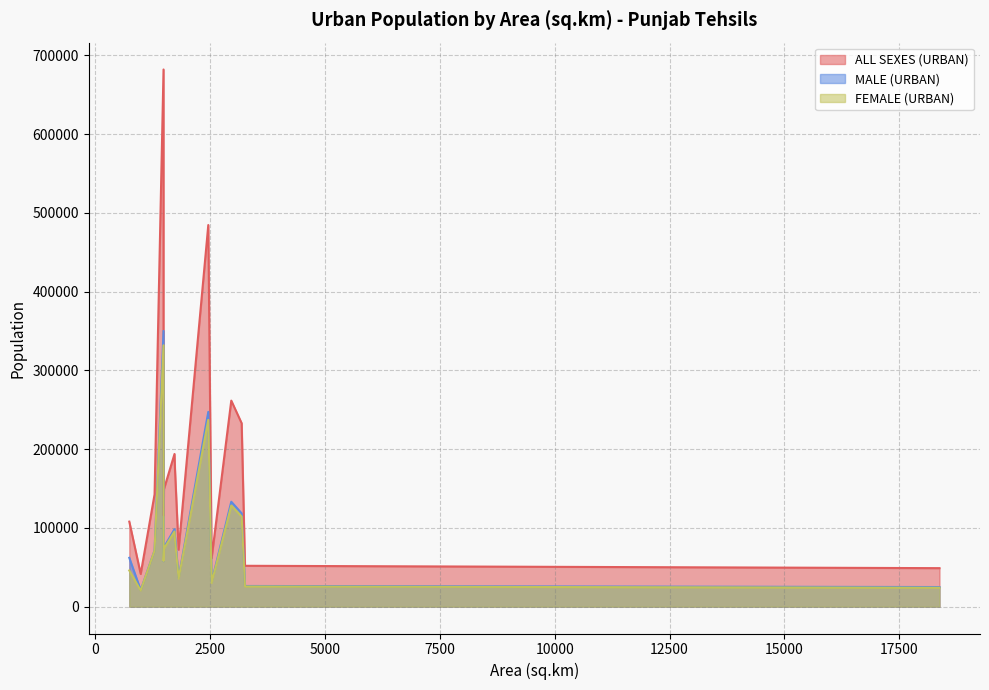

True or false: MALE (URBAN) and ALL SEXES (URBAN) intersect in this chart.

False